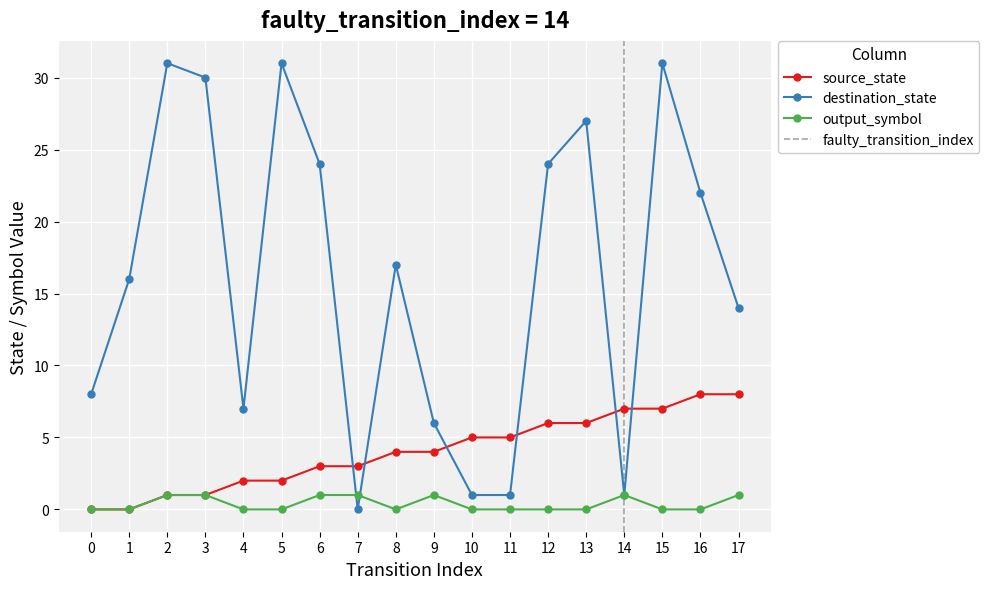

The source_state series shows -5 at 0. True or false?

False